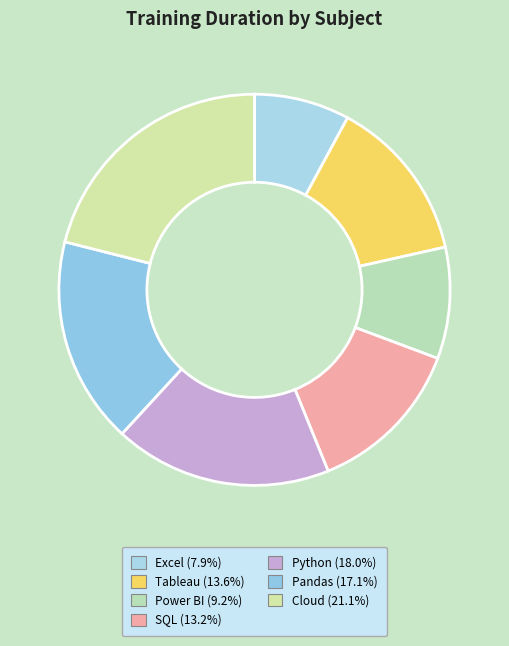

Between Cloud and Python, which is larger?

Cloud